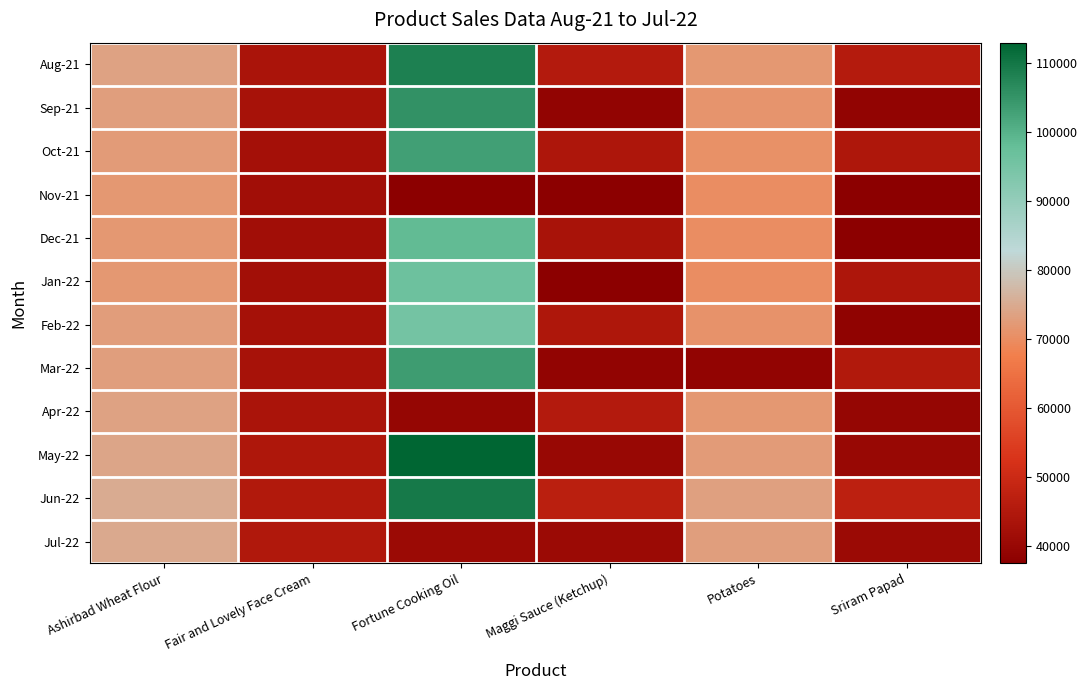

List the series in order of their peak value, highest first.

May-22, Jun-22, Aug-21, Sep-21, Mar-22, Oct-21, Dec-21, Jan-22, Feb-22, Jul-22, Apr-22, Nov-21